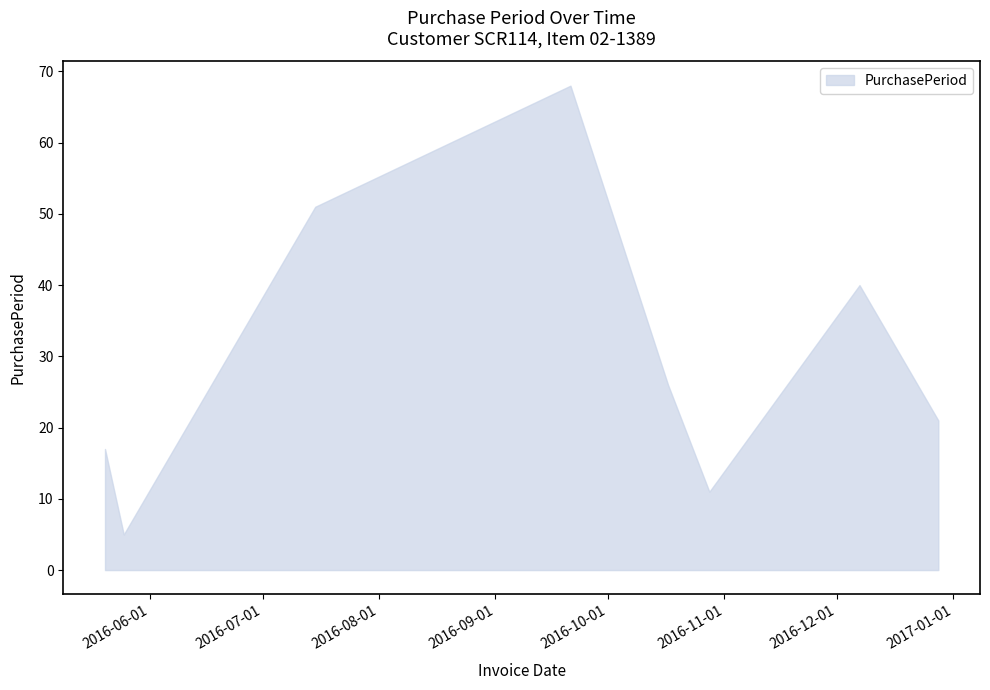

What is the maximum value shown in the chart?

68